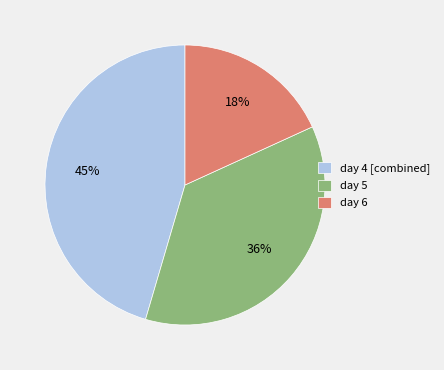

What is the smallest slice in the pie chart?

day 6